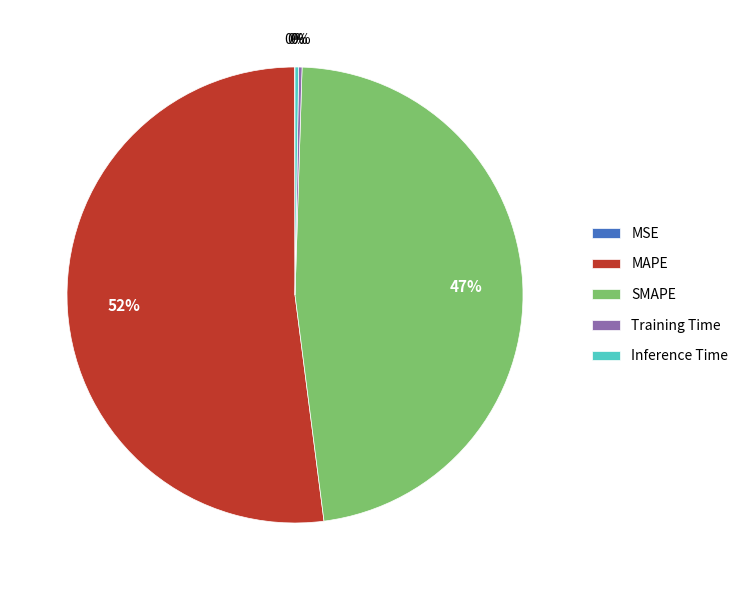

To the nearest percent, what is the average slice percentage?

20%